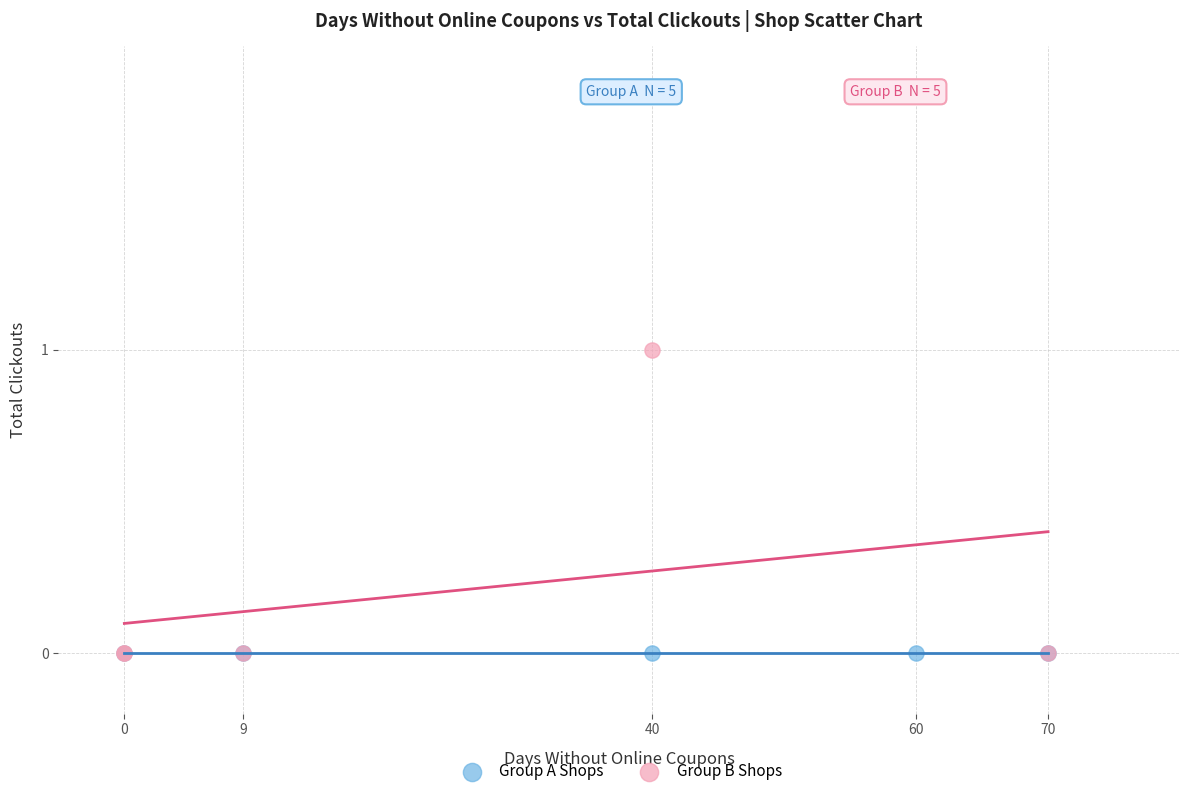

Which series contains the highest Y value?

Group B Shops